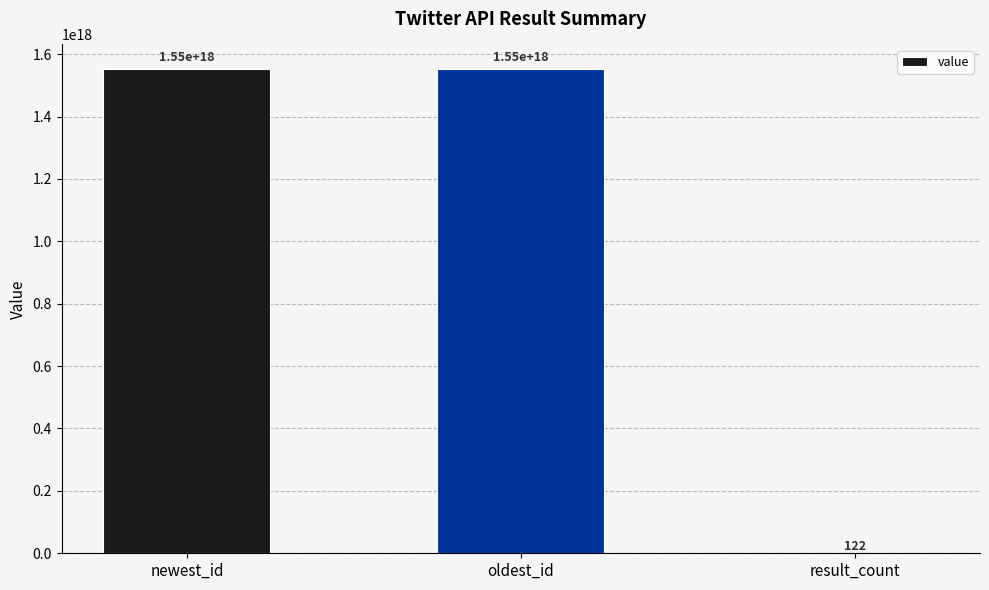

At which category does the chart reach its peak across all series?

newest_id